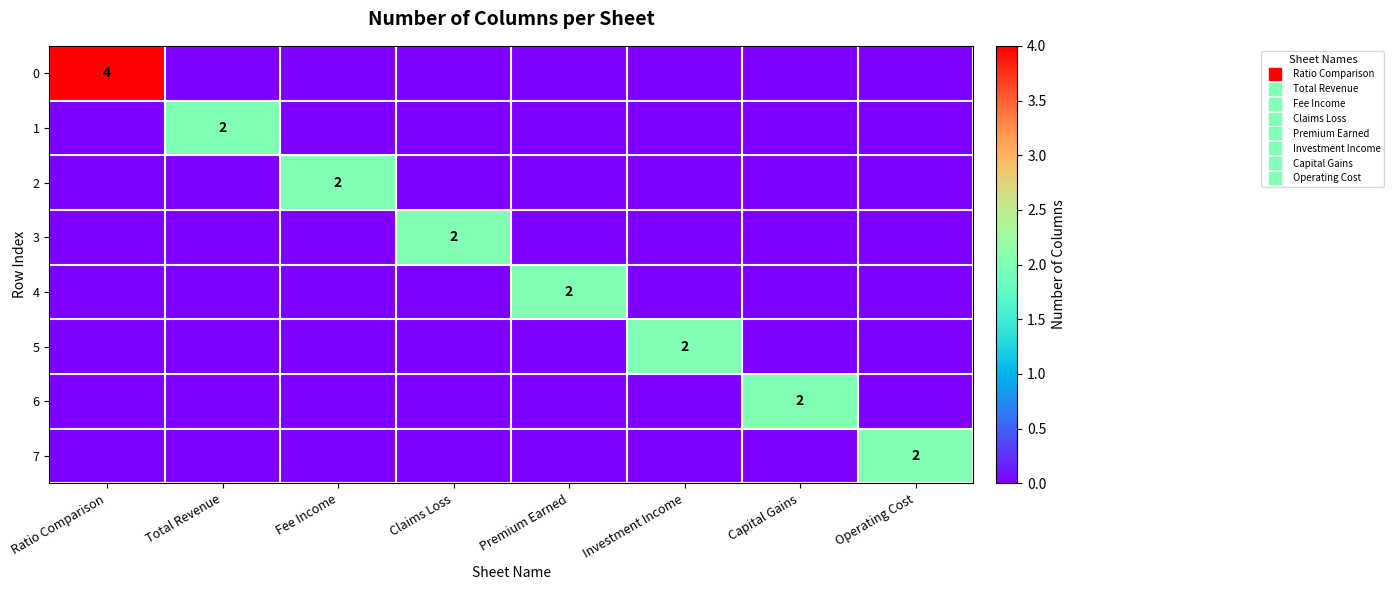

At which category is the sum across all series the highest?

Ratio Comparison